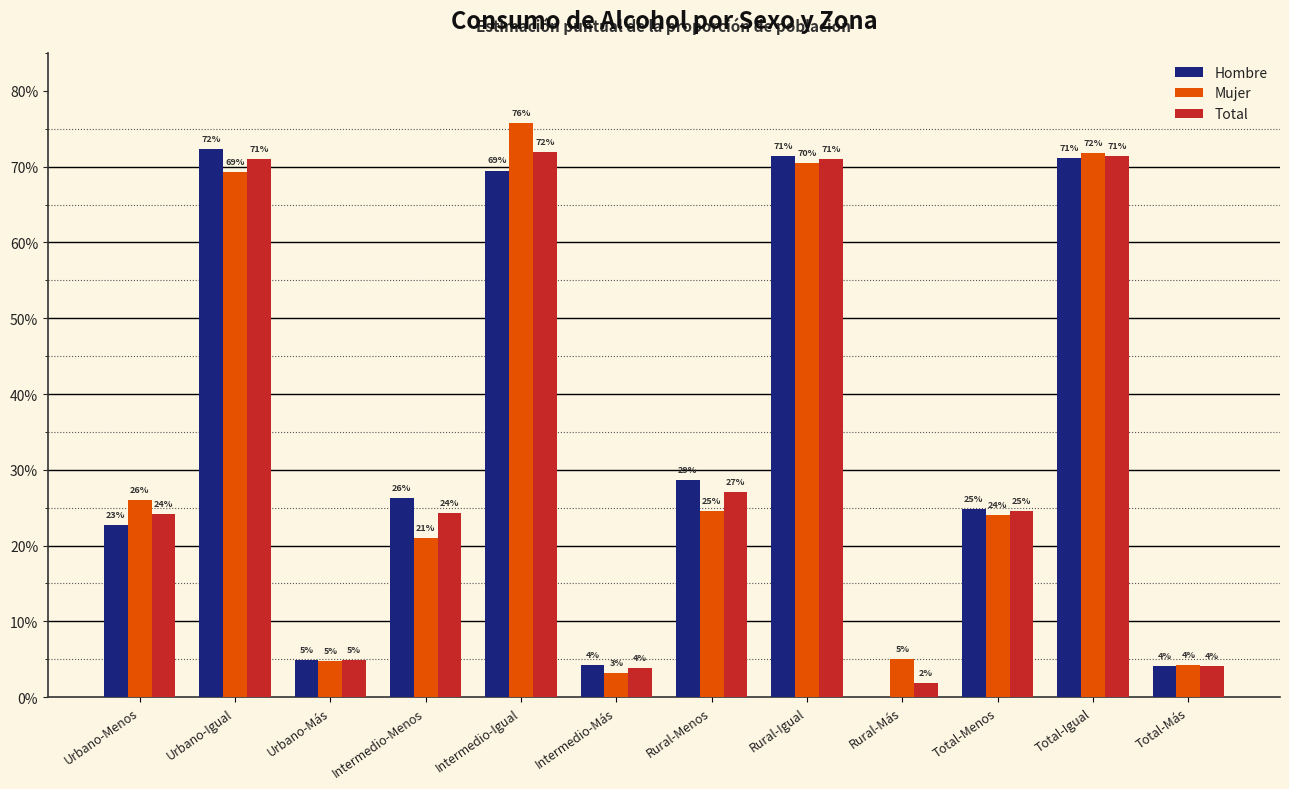

What is the sum of all Mujer values?

4.0